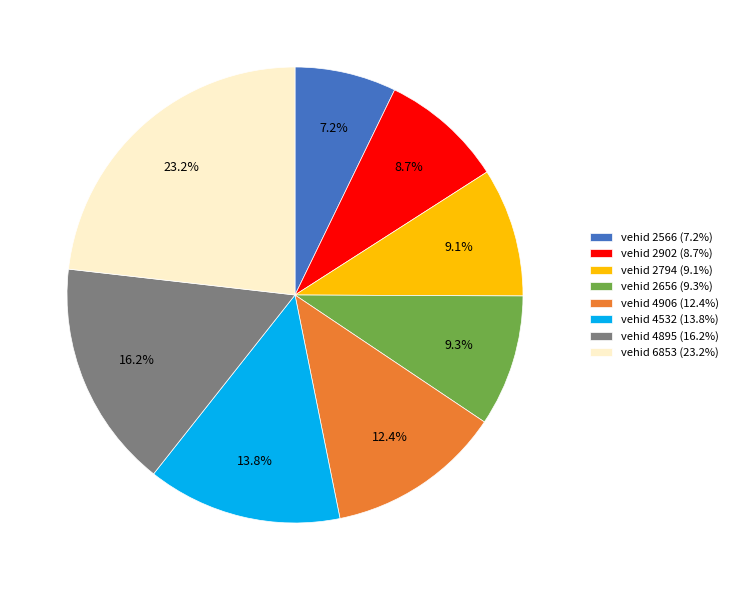

To the nearest percent, what is the average slice percentage?

12%